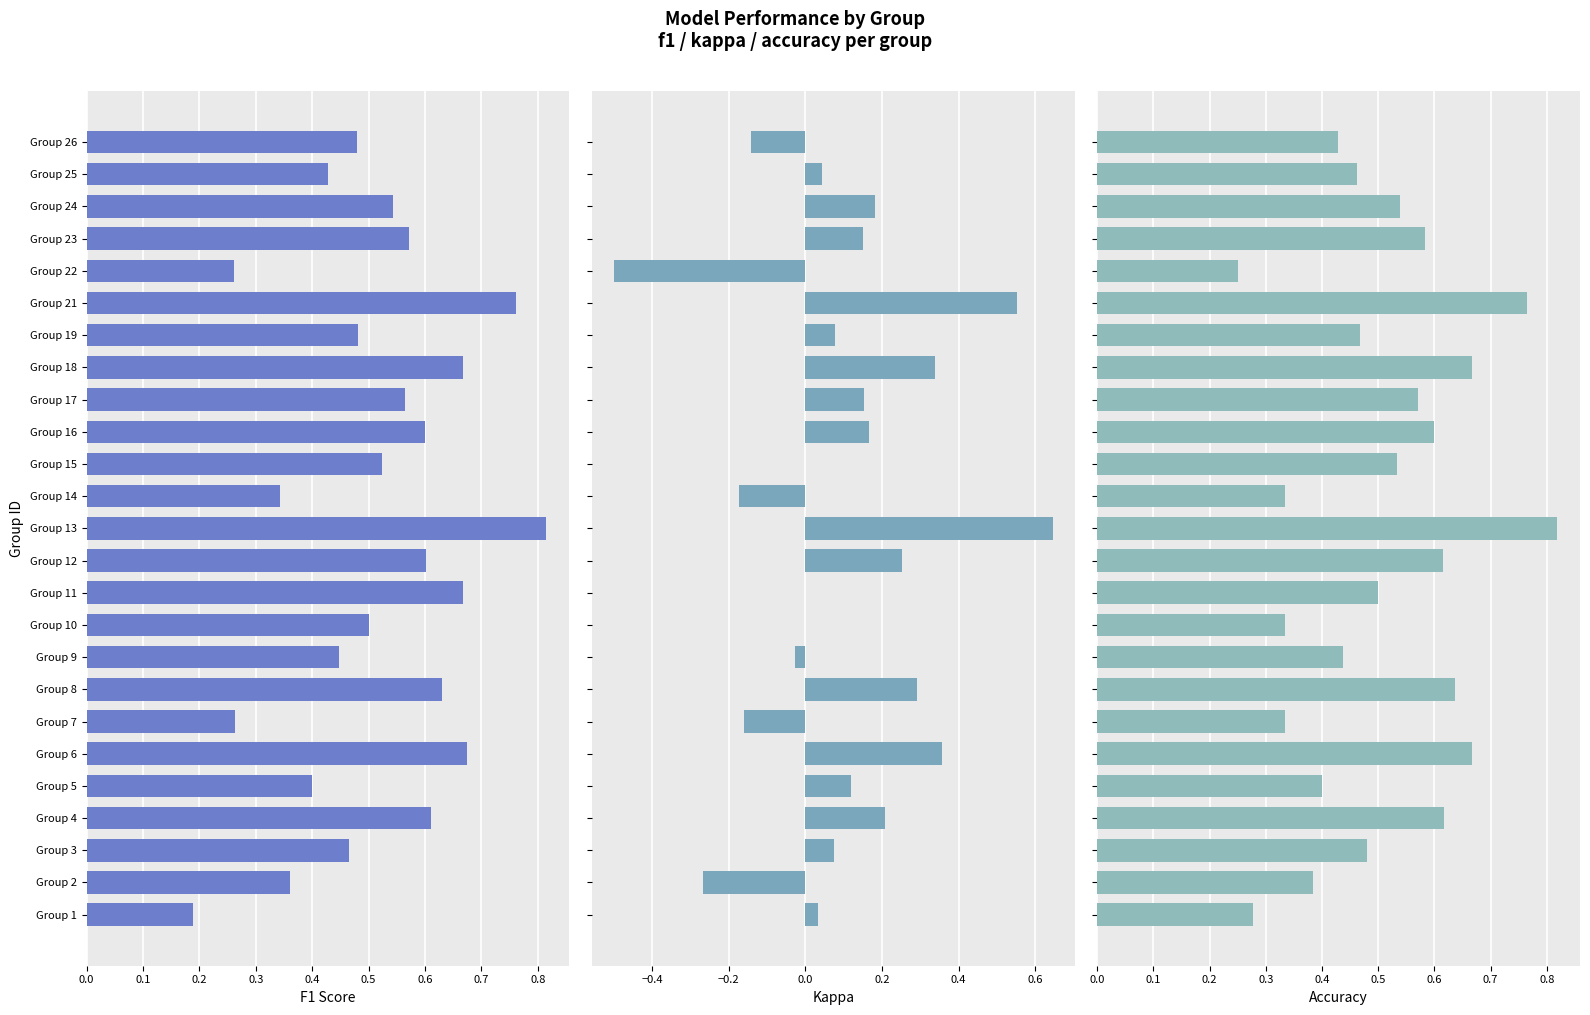

At Group 10, list the series in order from largest to smallest.

f1, accuracy, kappa